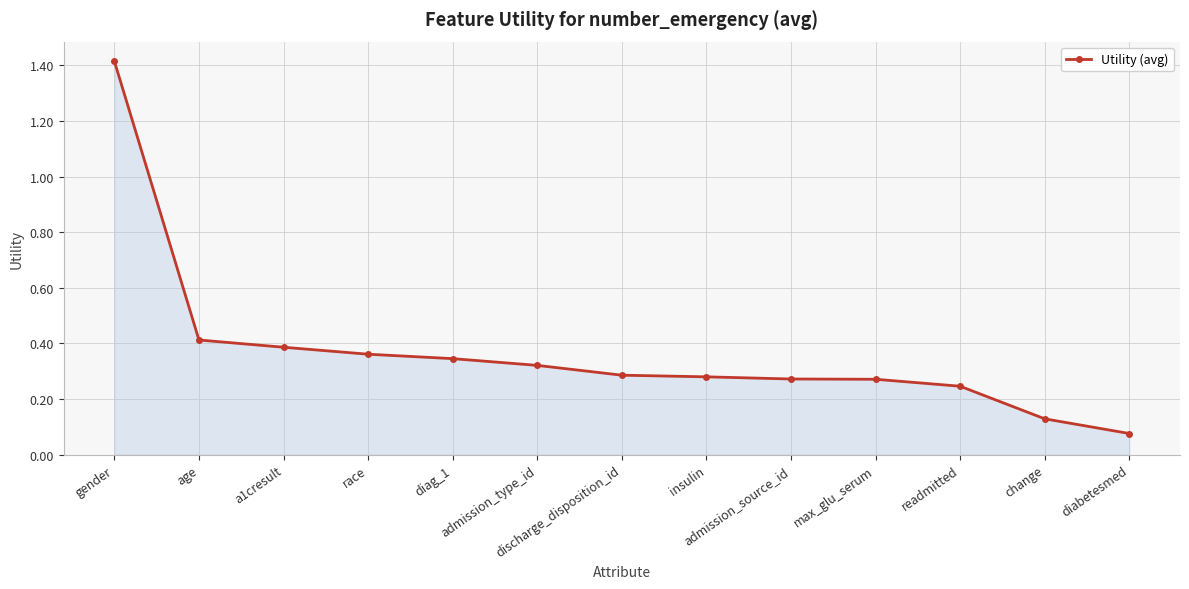

True or false: the data shows 0.3 at insulin.

True